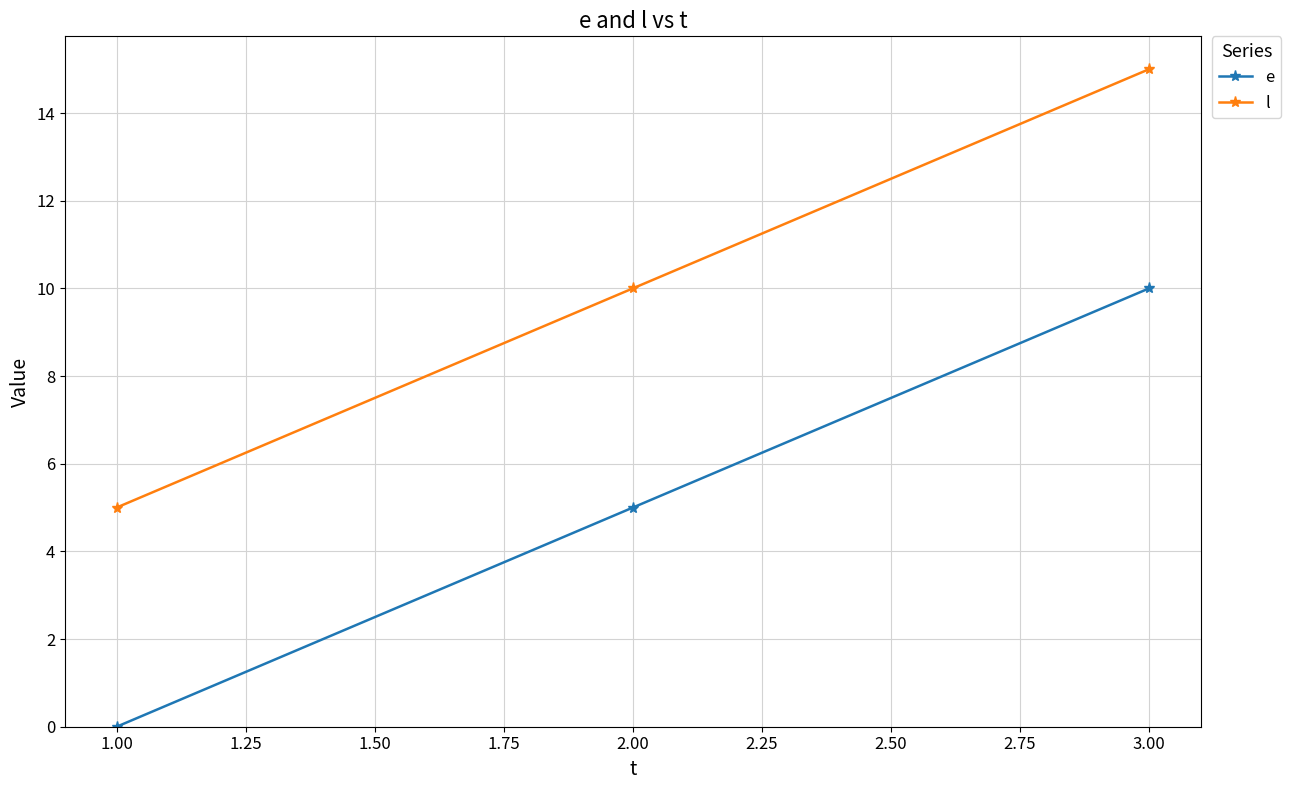

How many series are shown in this chart?

2